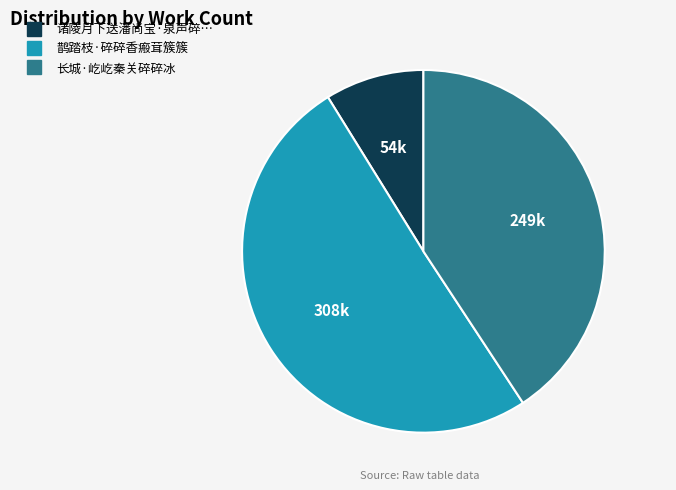

Is there a majority slice in this chart?

Yes